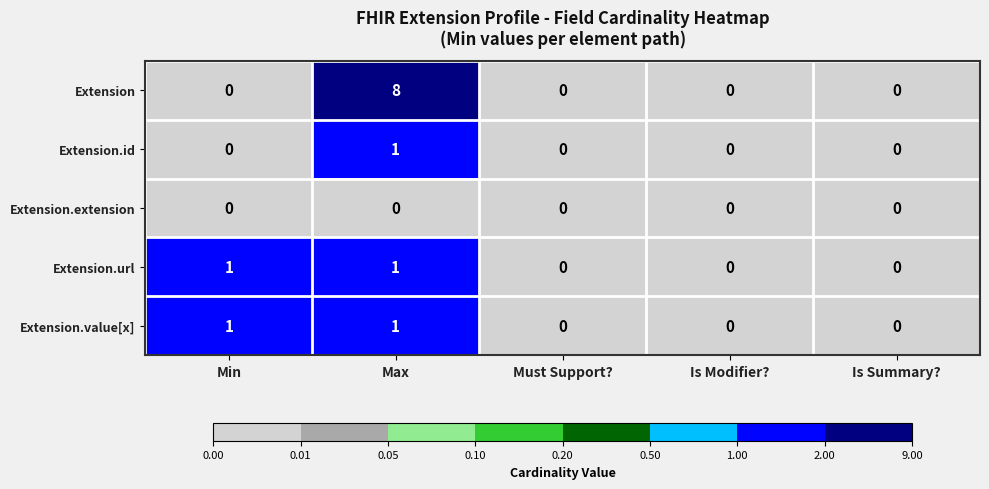

What is the sum of the Extension values at Max and Is Summary??

8